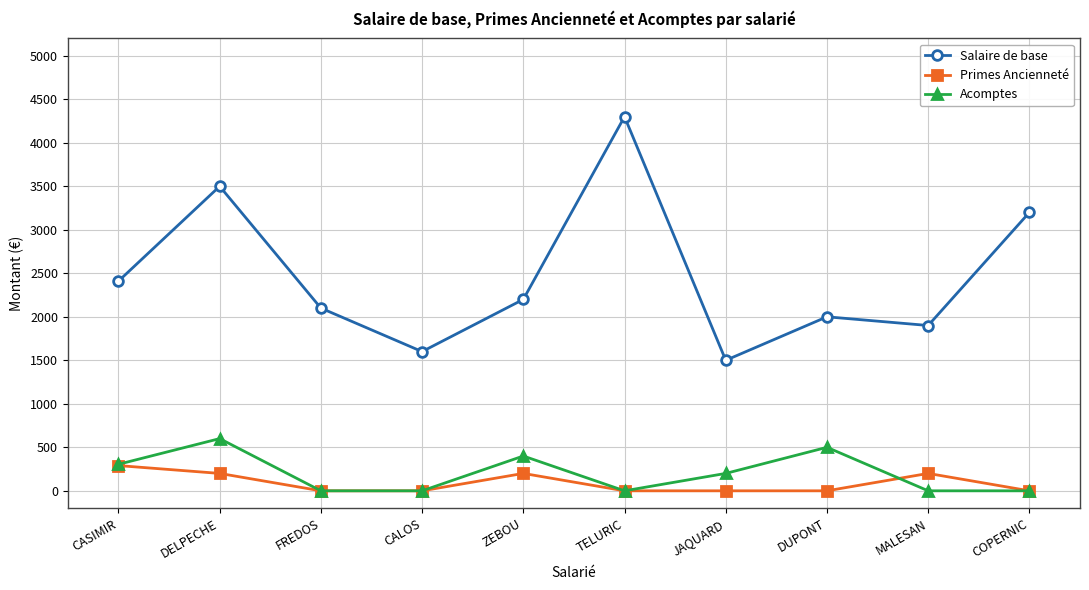

Is it true that Primes Ancienneté equals 0 at COPERNIC?

True